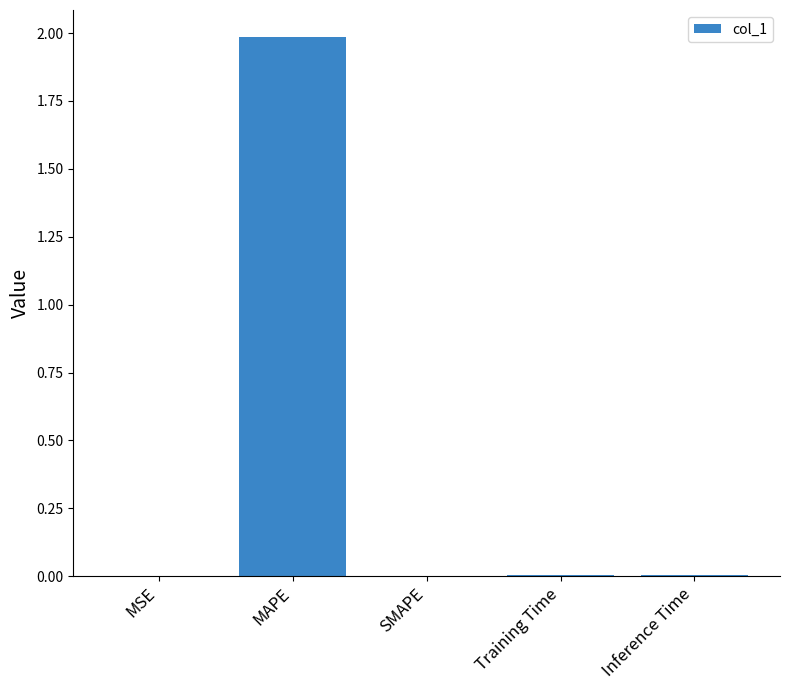

Between MAPE and Inference Time, which is larger?

MAPE